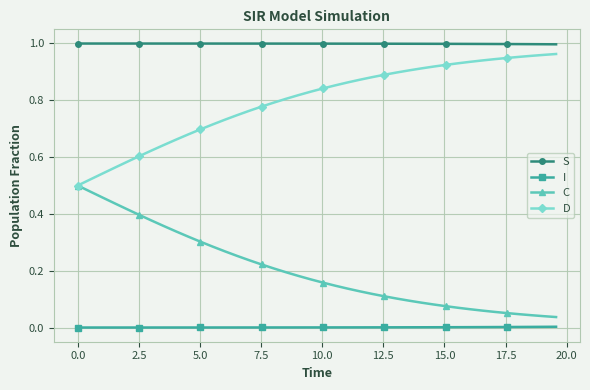

Which series has the largest total across all categories?

S